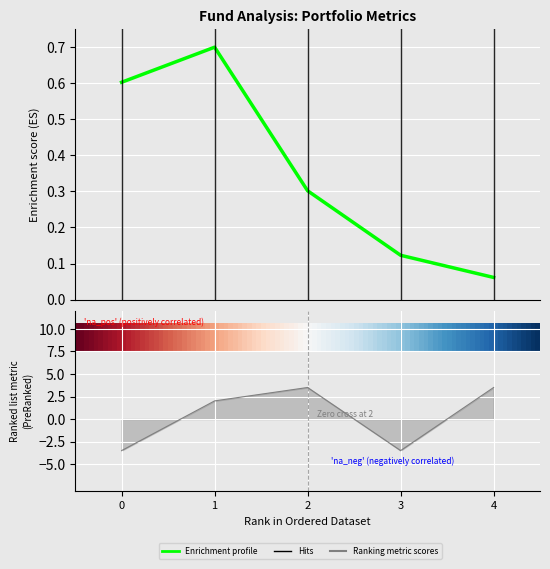

What is the difference between the highest and lowest values at 2?

3.2